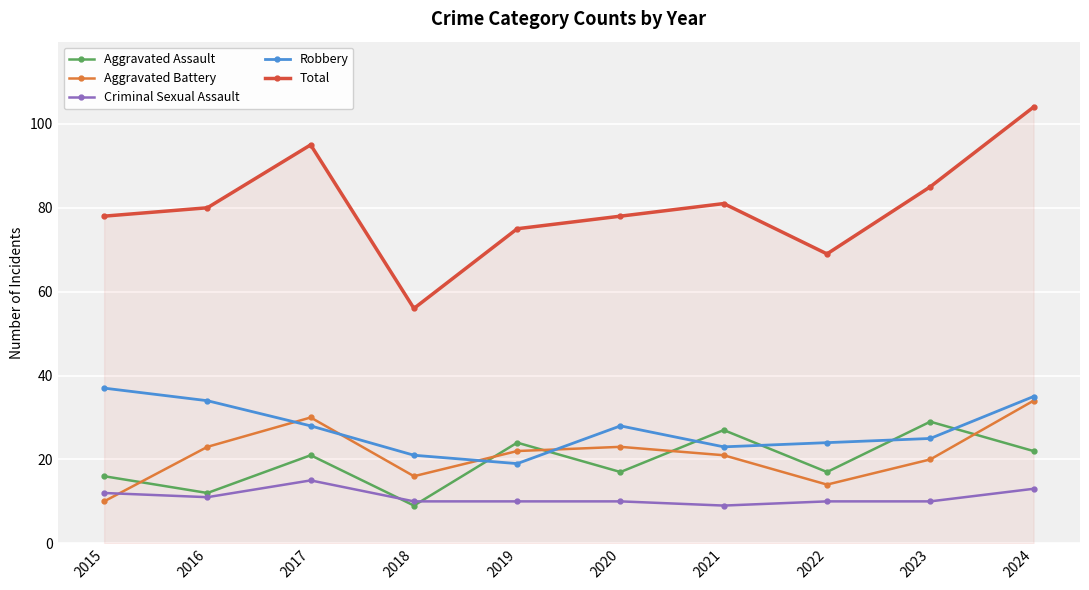

What is the spread (max minus min) of values at 2015?

68